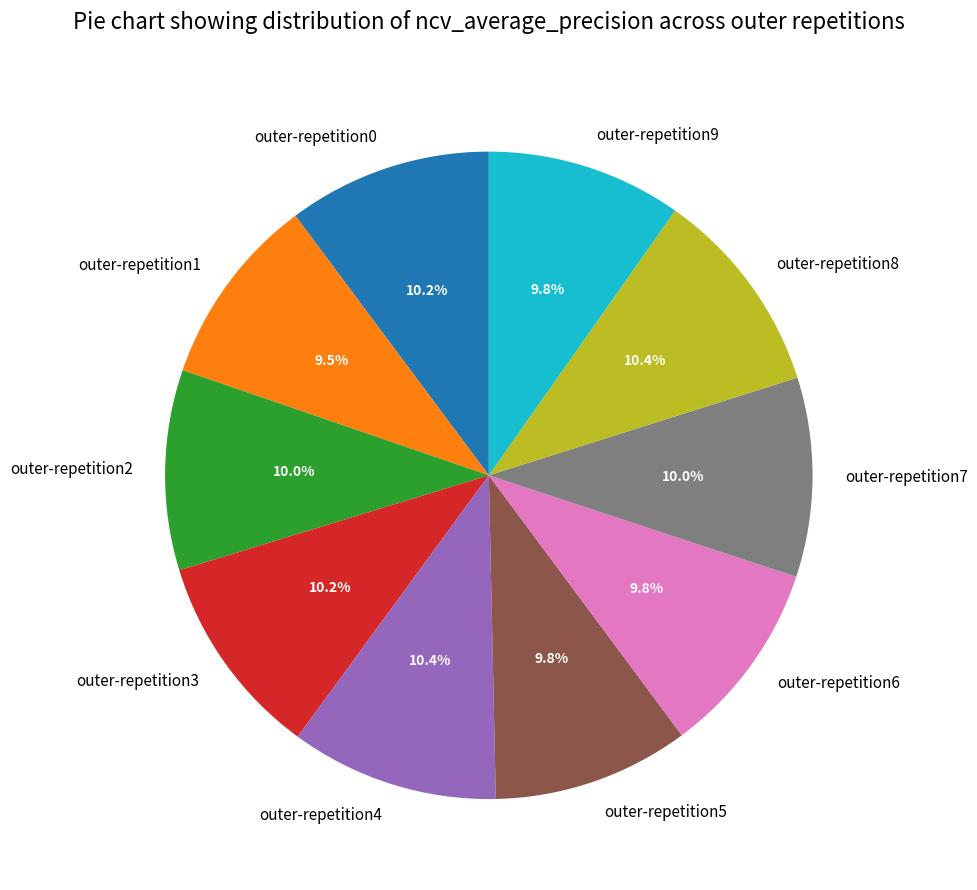

To the nearest percent, what percentage of the pie is outer-repetition2?

10%